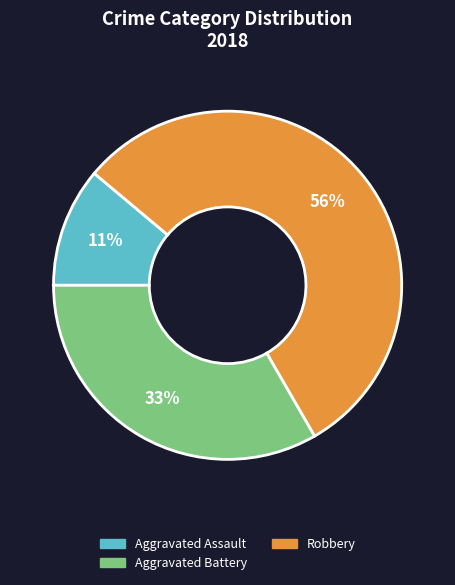

Does any single category account for the majority?

Yes